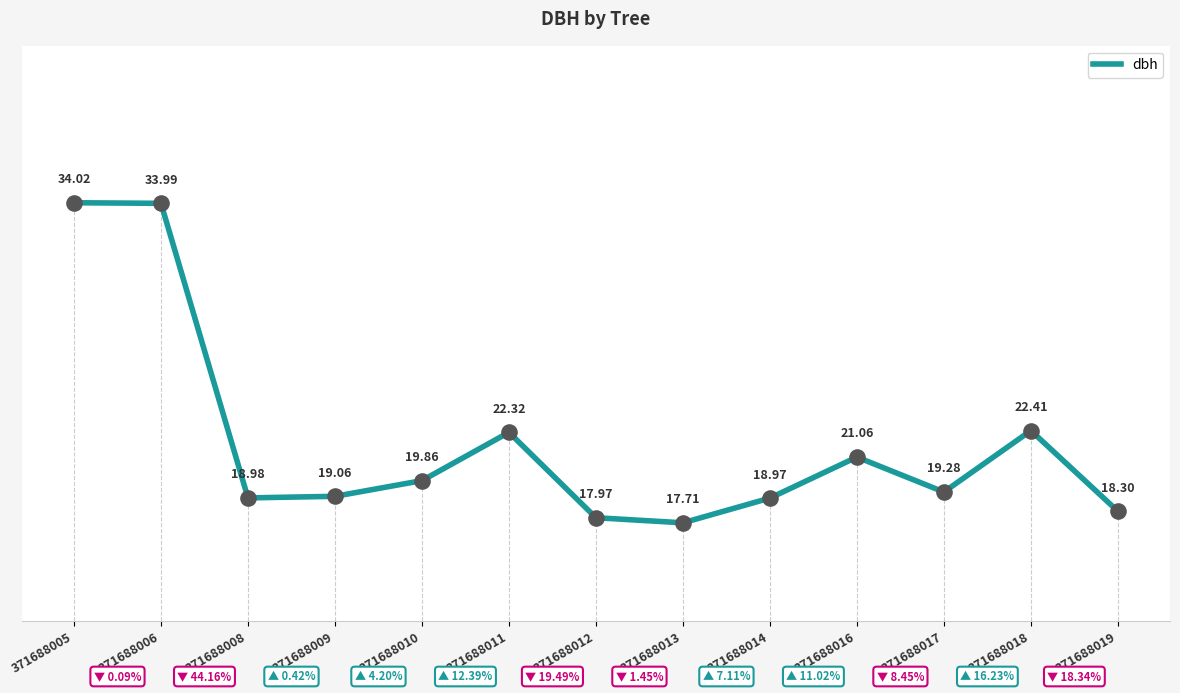

Approximately how many times larger is the value at 371688009 compared to 371688017?

1.0